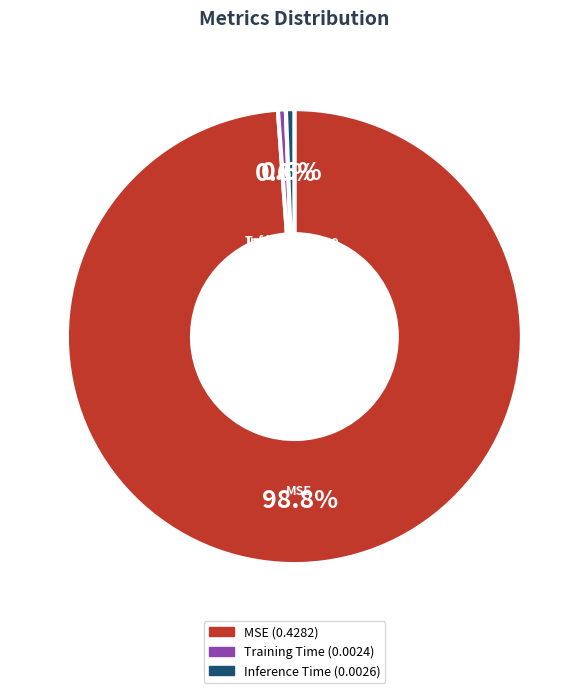

Between MSE and Training Time, which is larger?

MSE